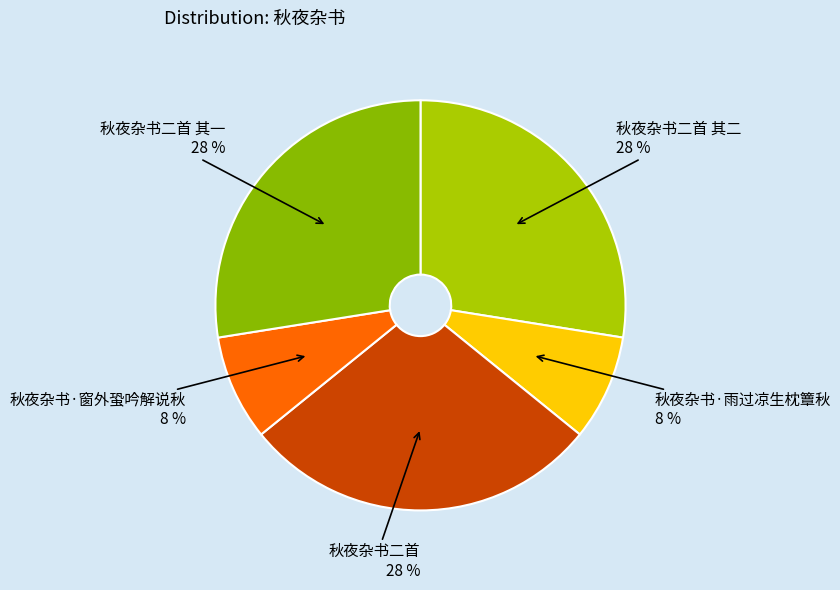

Do 秋夜杂书·雨过凉生枕簟秋 and 秋夜杂书二首 其一 together represent more than half of the pie?

No